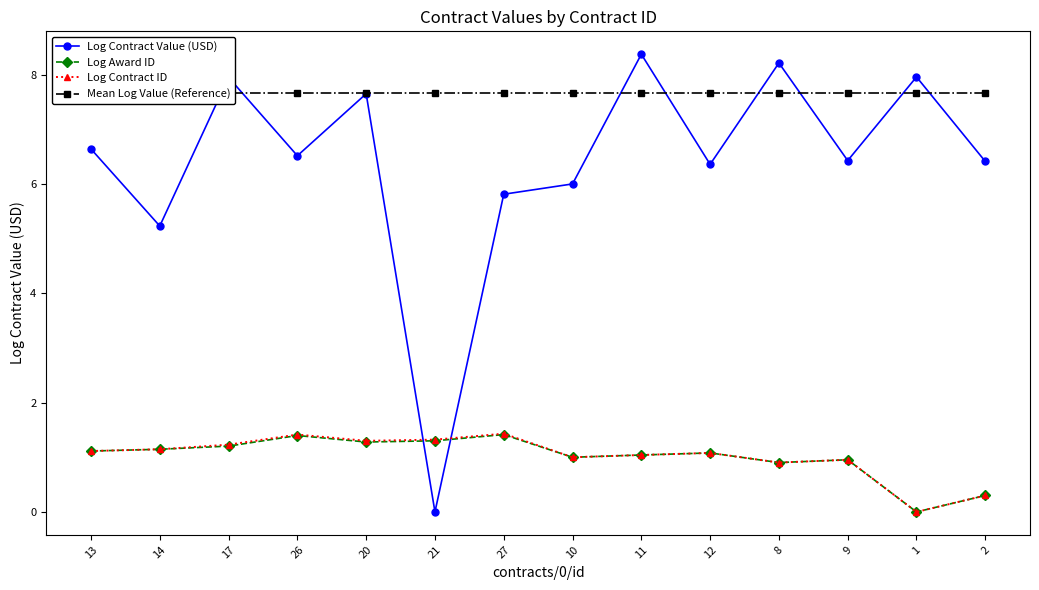

What position from the left is 17?

3